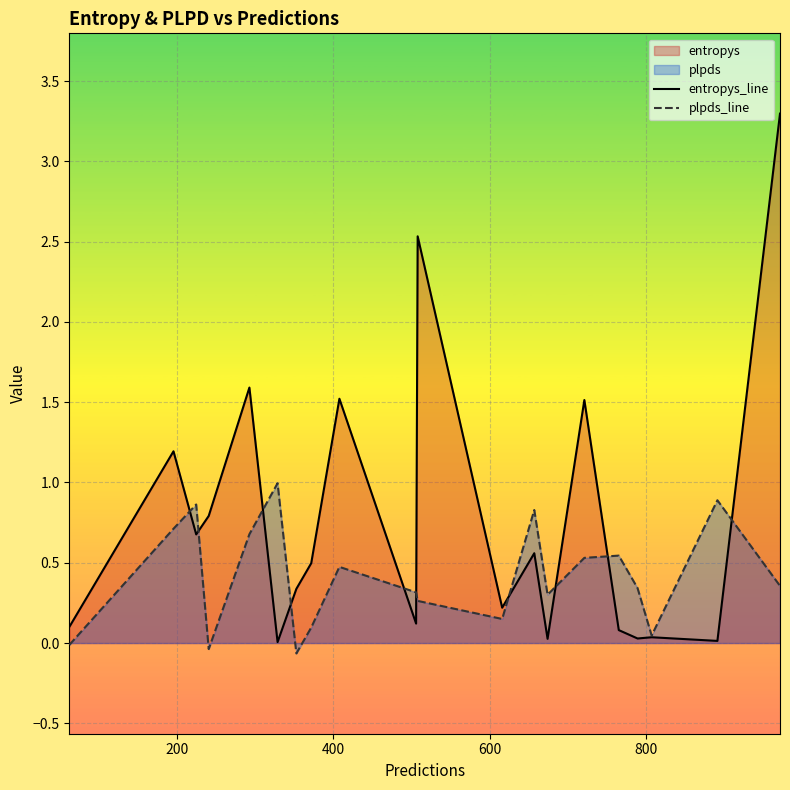

Rank the series by their average value, from lowest to highest.

plpds_line, entropys_line